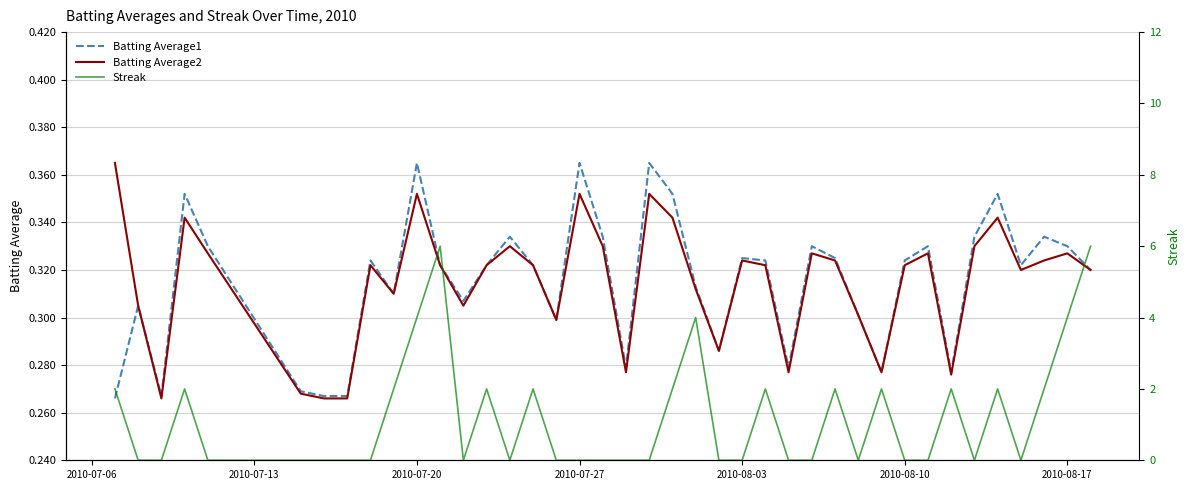

True or false: Batting Average2 has a value of 0.5 at 2010-08-17.

False